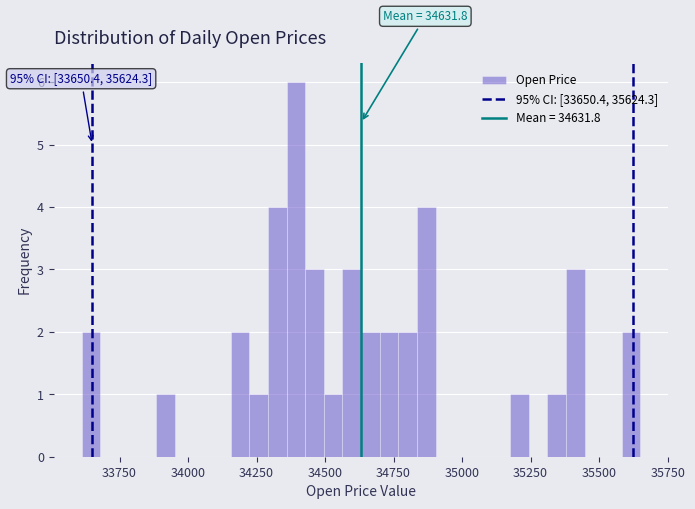

Read against the x-axis, roughly where is the centre of the tallest bar?

34400